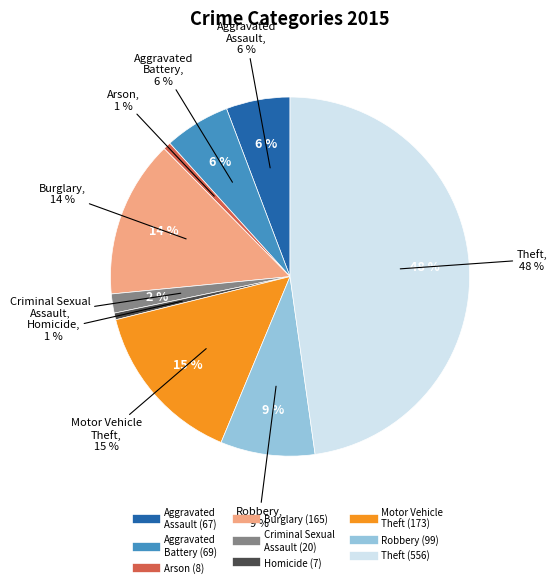

To the nearest percent, what is the difference between the Homicide and Theft slice percentages?

47%